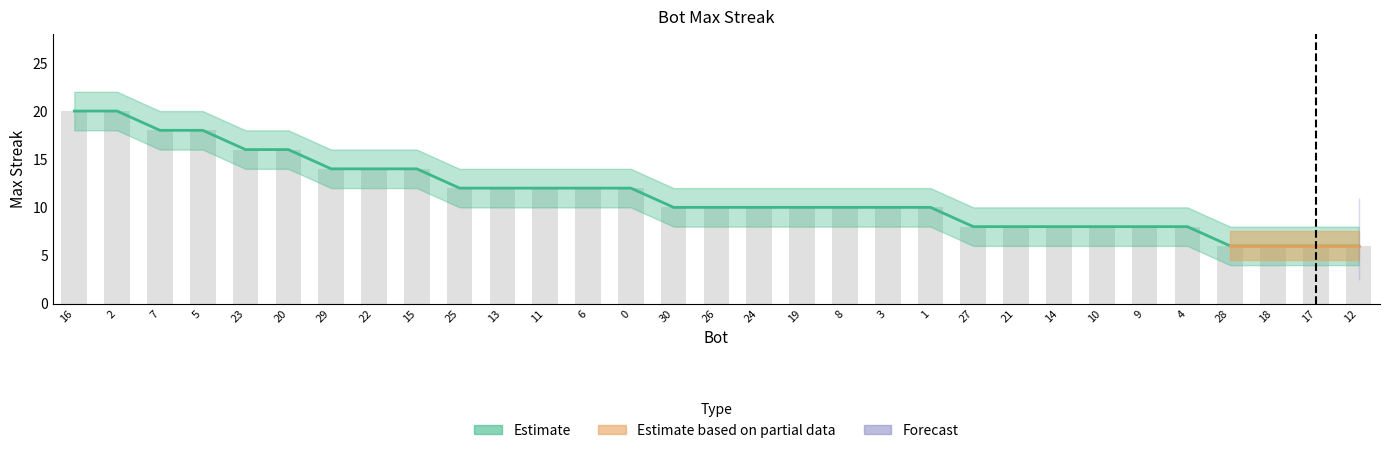

How many values are between 8 and 14?

21